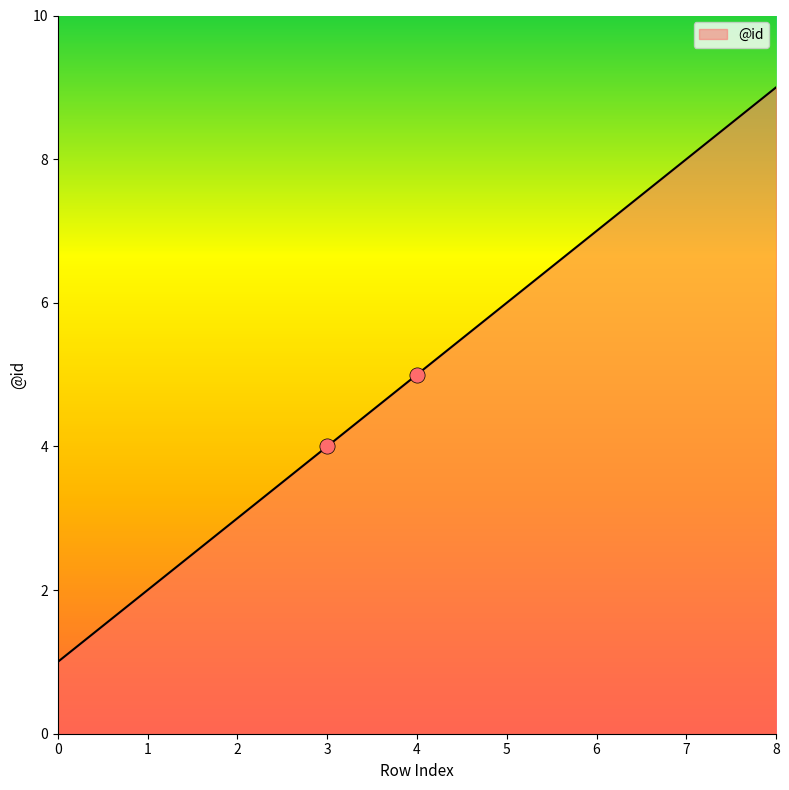

What is the ratio of the value at 5 to the value at 8?

0.7